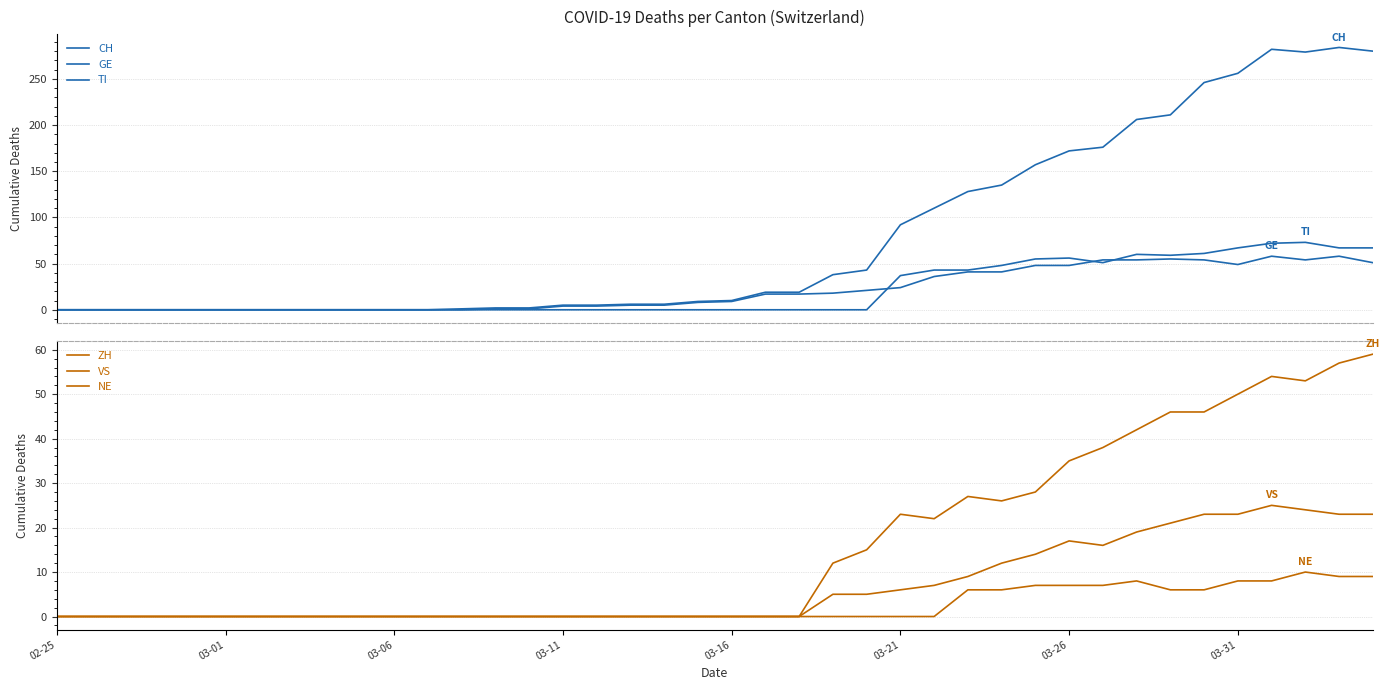

What is the label of the 4th point from the left?

03-11